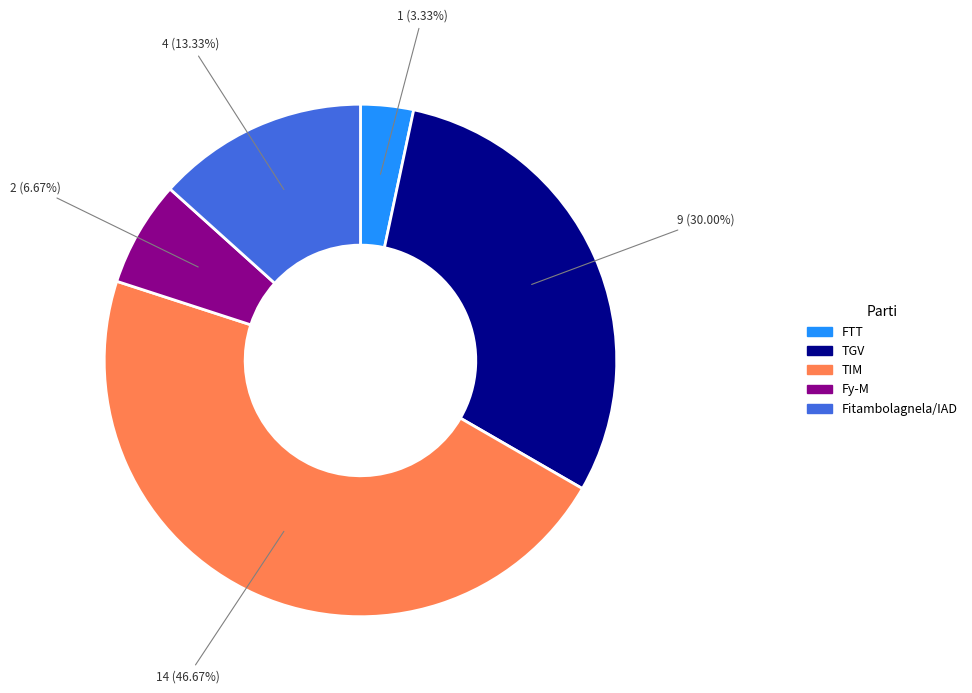

What is the largest slice in the pie chart?

TIM